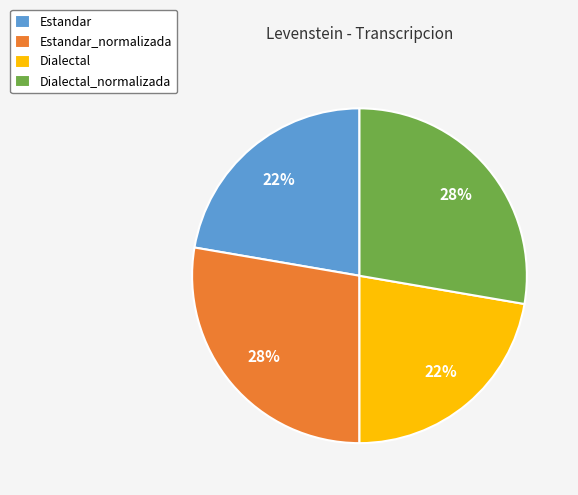

To the nearest percent, what is the average slice percentage?

25%